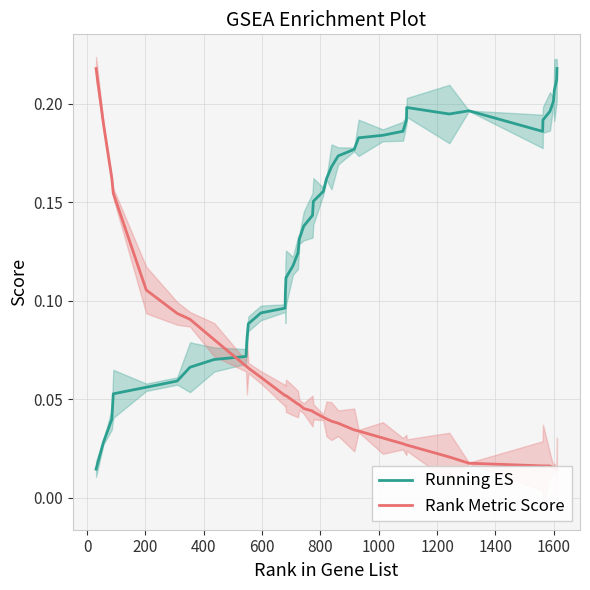

True or false: Rank Metric Score has more than 1 interior local peaks.

False